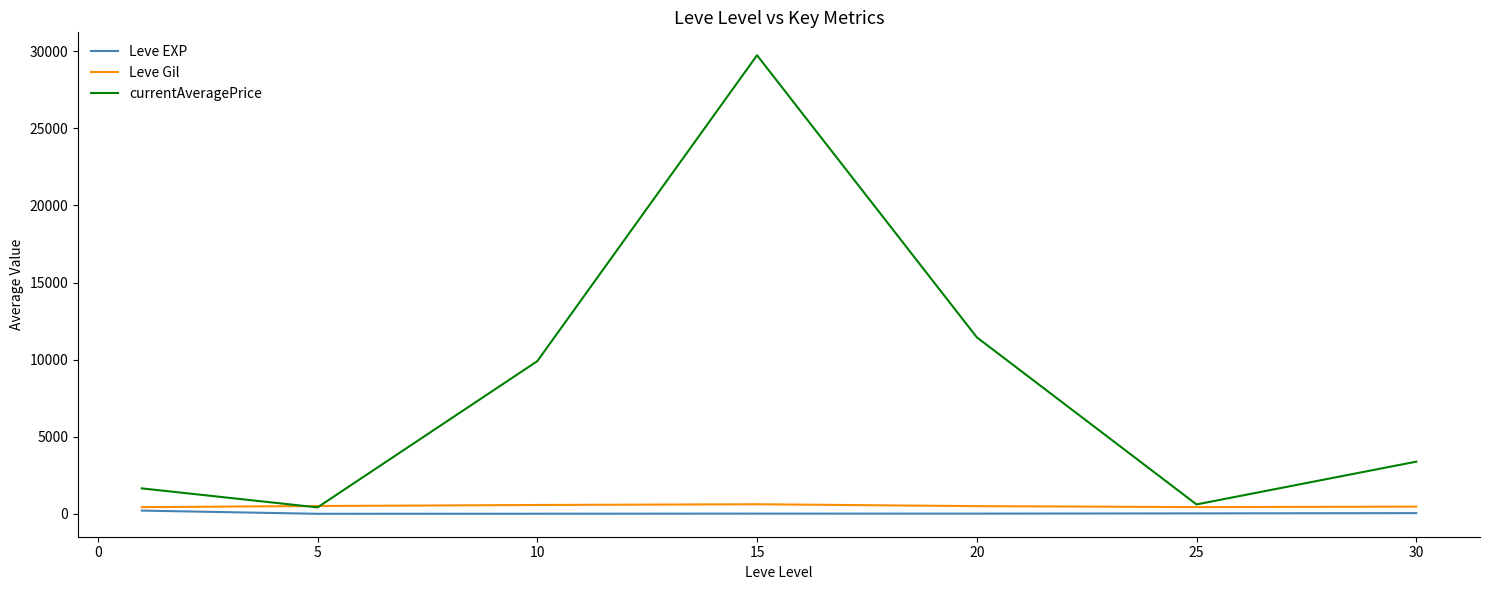

Which series has the largest total across all categories?

currentAveragePrice